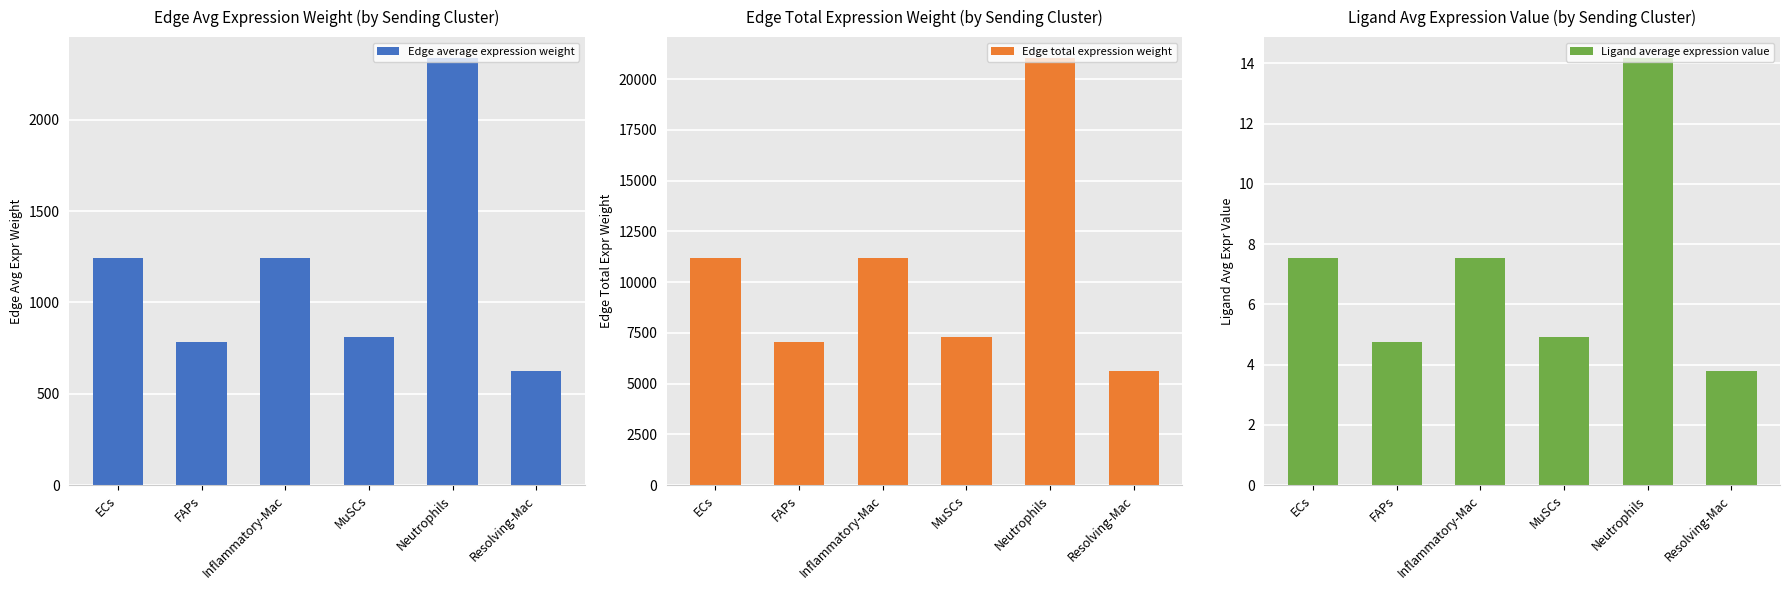

List the series in order of their peak value, highest first.

Edge total expression weight, Edge average expression weight, Ligand average expression value